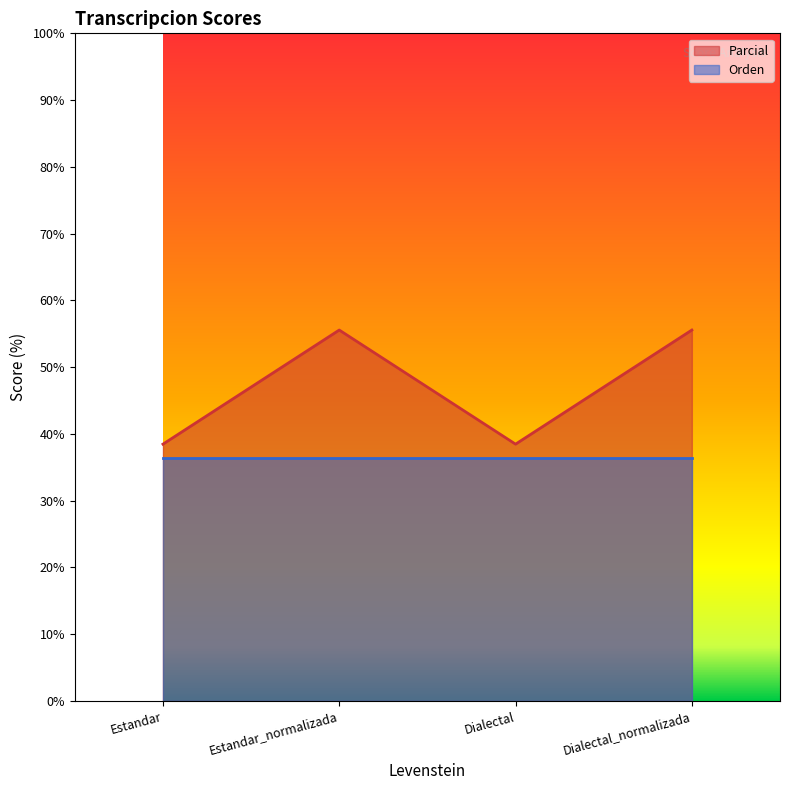

How many lines are shown in the chart?

2